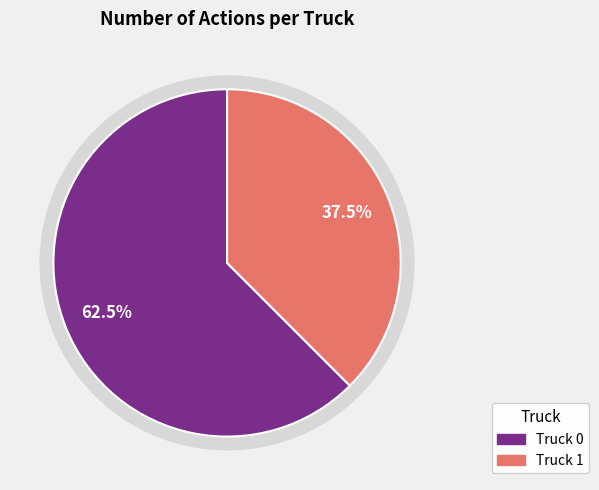

To the nearest percent, what percentage of the pie is Truck 0?

62%